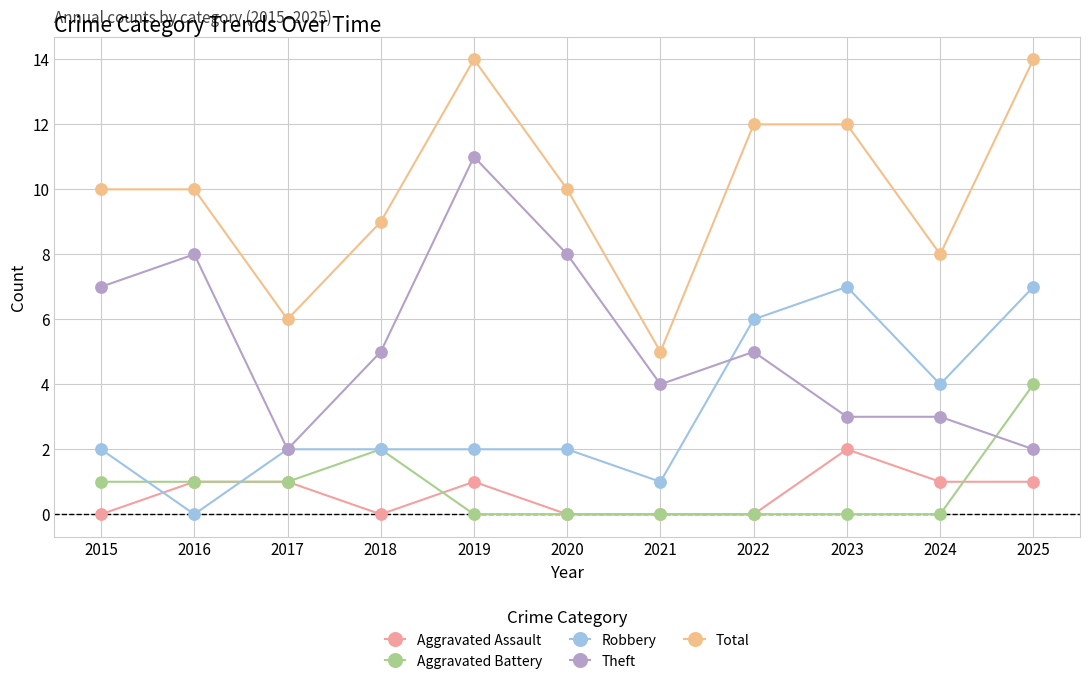

At which category is the sum across all series the highest?

2019